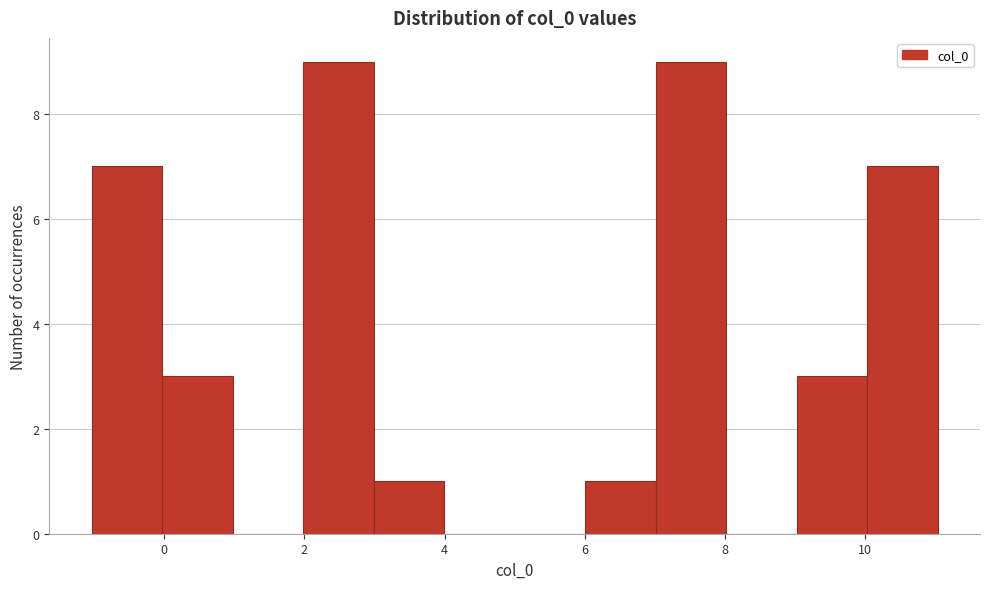

Reading left to right, transcribe this chart: for each bar, give the range it covers on the x-axis and its height. Neither the bar edges nor the heights are printed on the chart, so give them approximately, as read against the axes.

-1 to 0: 7
0 to 1: 3
1 to 2: 0
2 to 3: 9
3 to 4: 1
4 to 5: 0
5 to 6: 0
6 to 7: 1
7 to 8: 9
8 to 9: 0
9 to 10: 3
10 to 11: 7